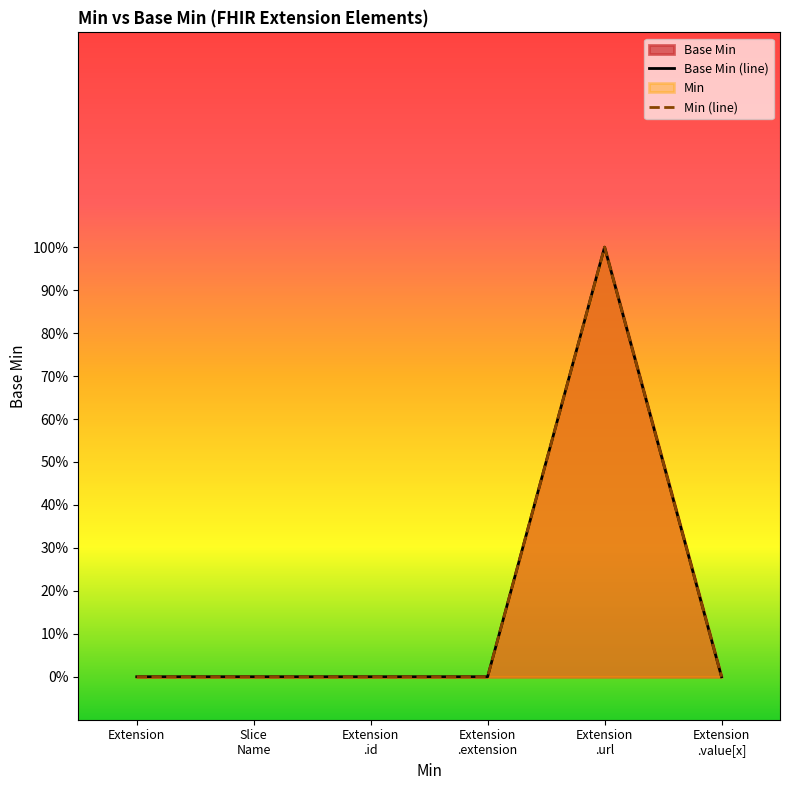

Read the Min (line) value at Extension
.url.

1